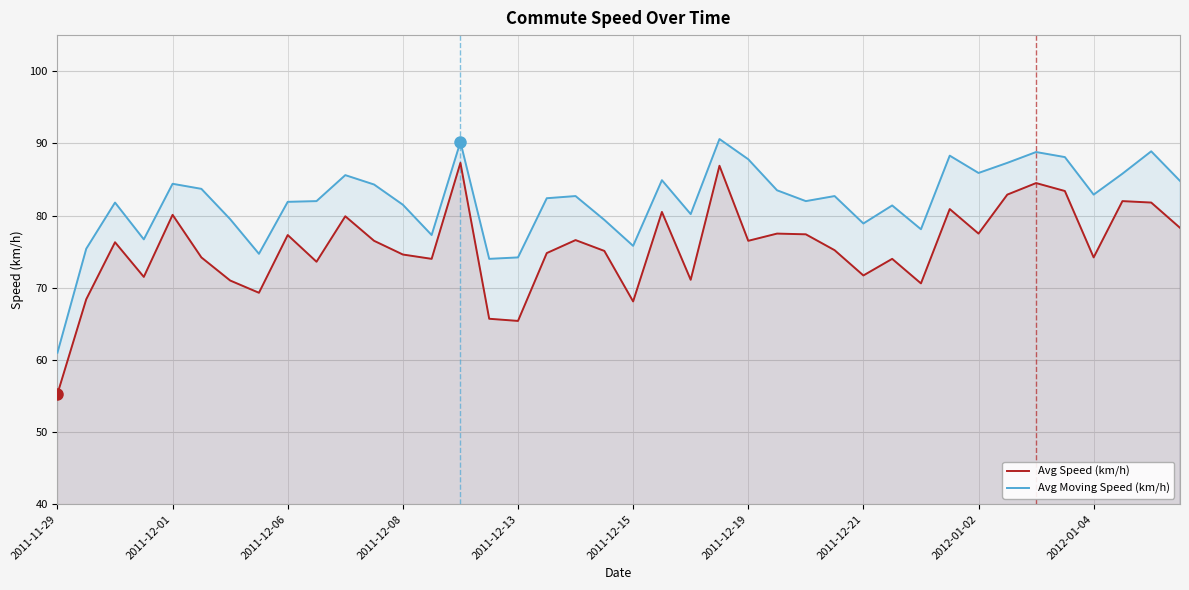

At which label does Avg Moving Speed (km/h) reach its minimum?

2011-11-29